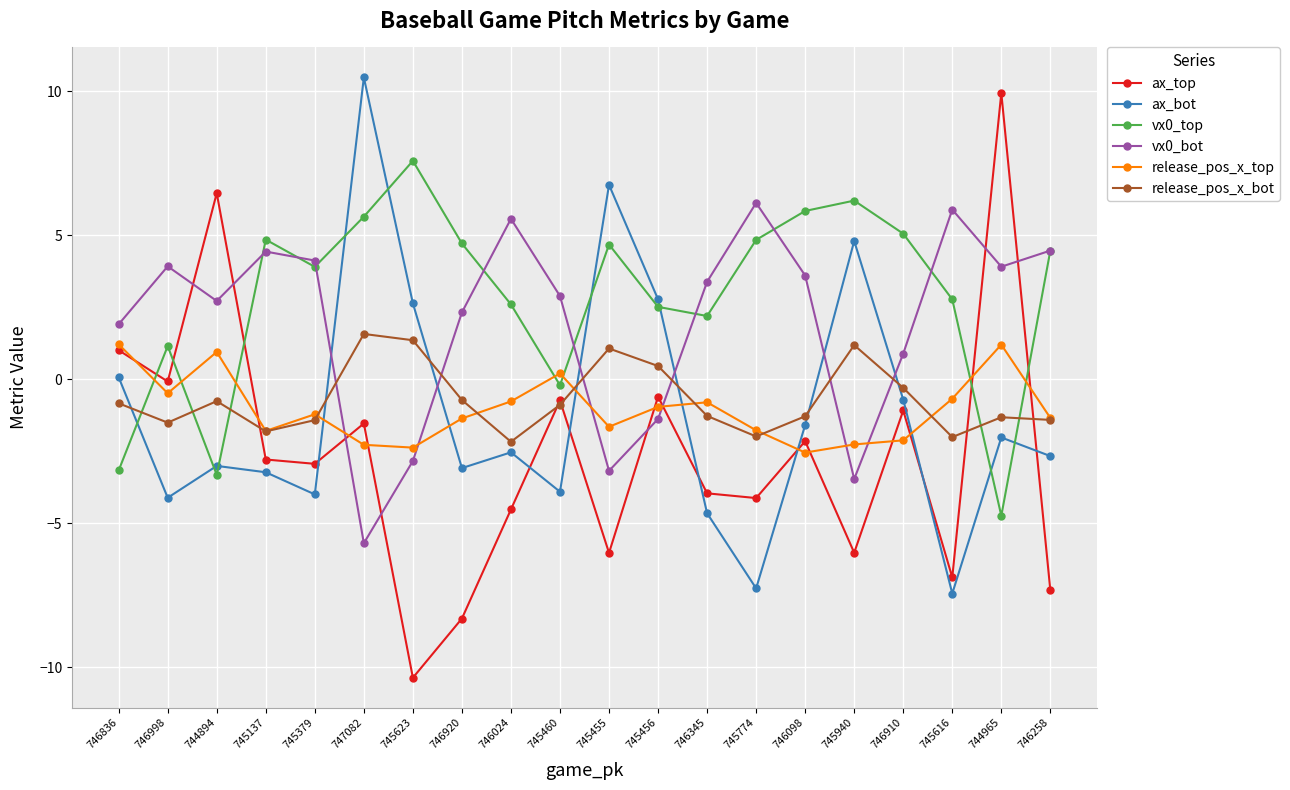

Which category has the highest value in the vx0_bot series?

745774